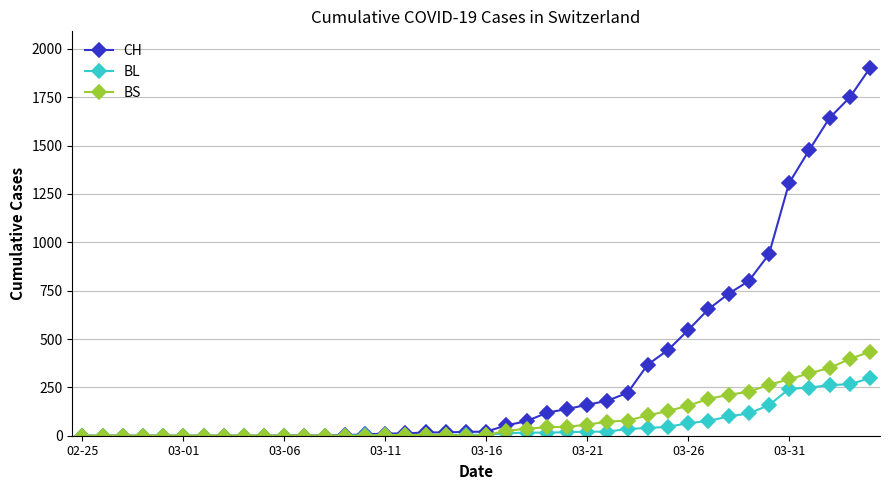

Which series has the largest total across all categories?

CH